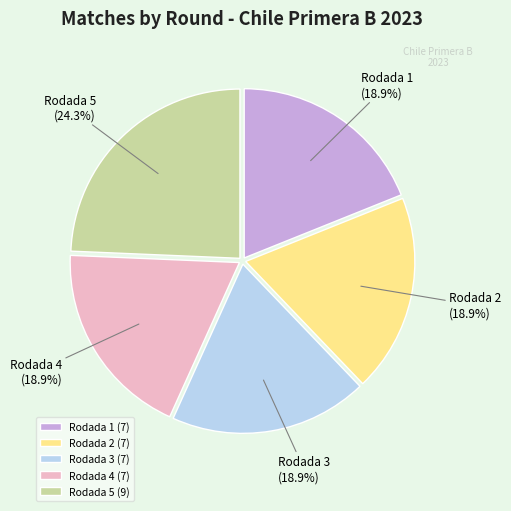

Does Rodada 5 account for over 50% of the chart?

No